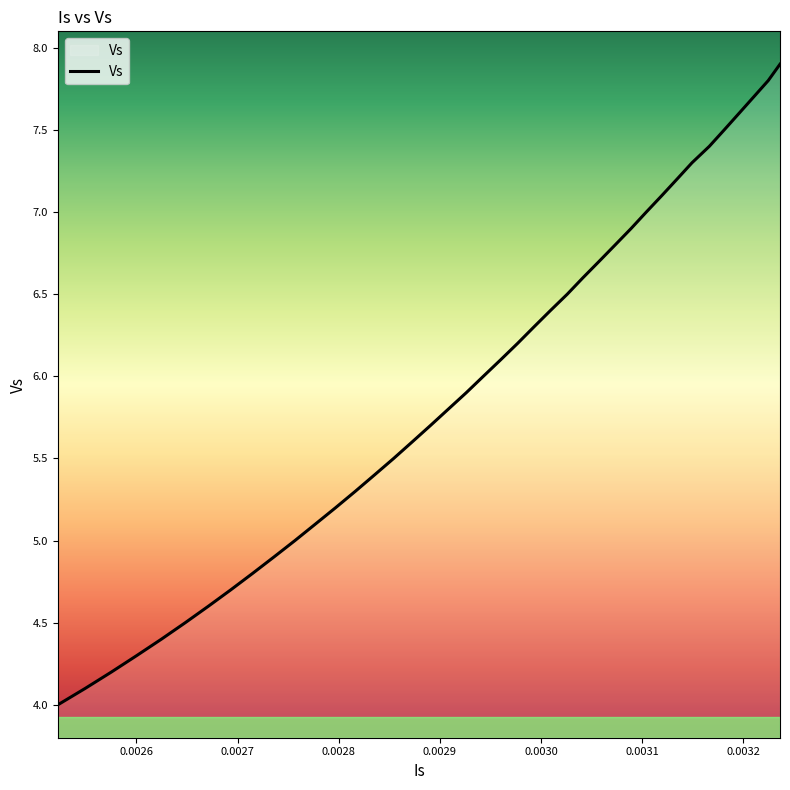

What is the minimum value shown in the chart?

4.0